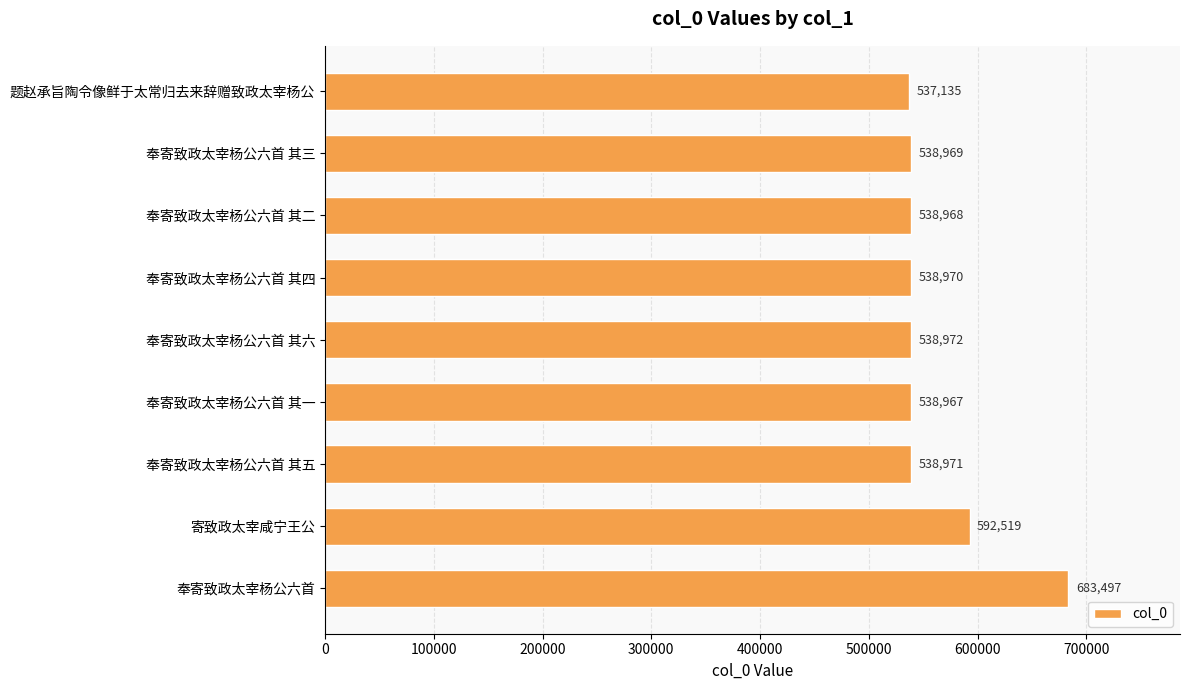

Reading bottom to top, list all the values displayed in this chart.

683497	592519	538971	538967	538972	538970	538968	538969	537135